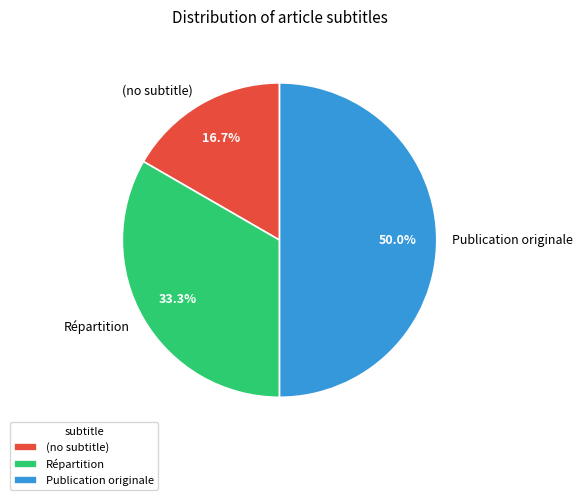

True or false: (no subtitle) accounts for 1% of the total.

False